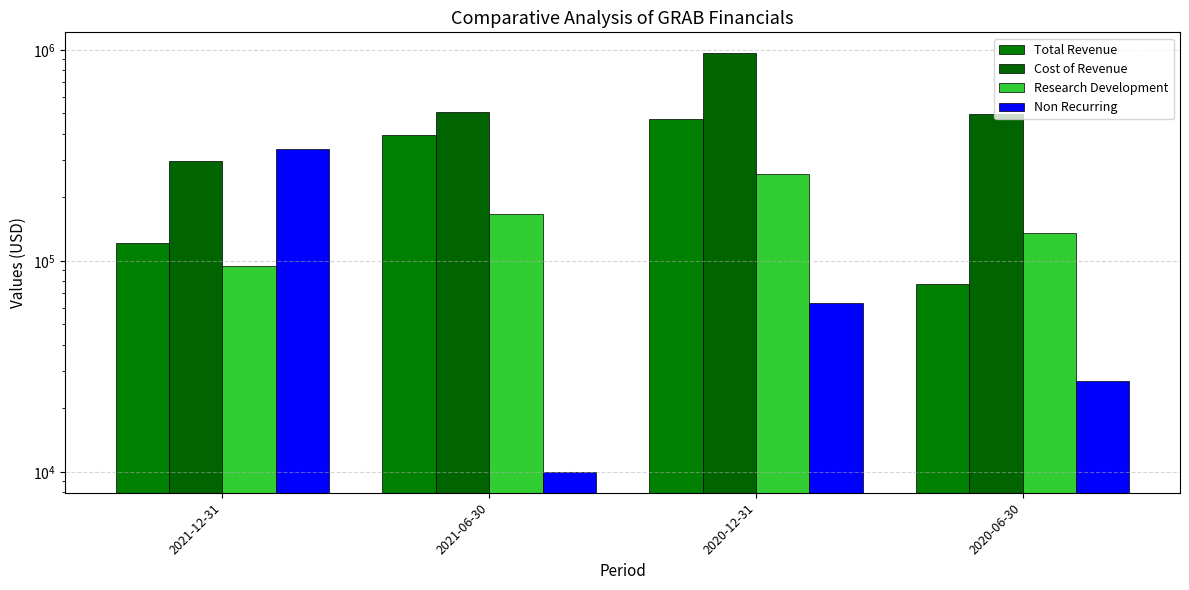

Count the number of data series in this chart.

4